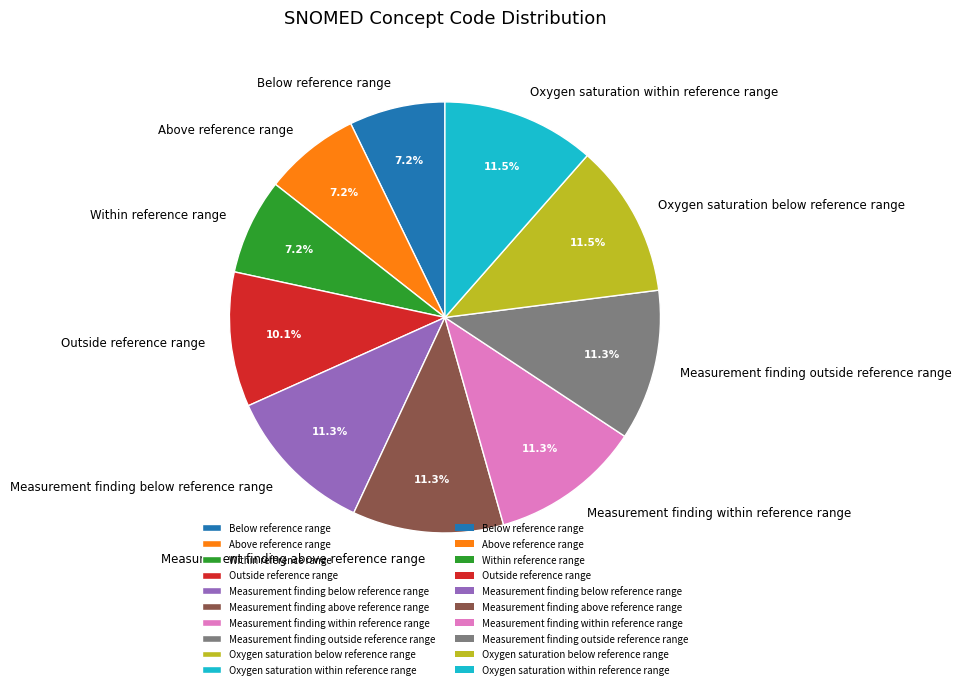

What is the total percentage of Above reference range and Outside reference range?

17.3%